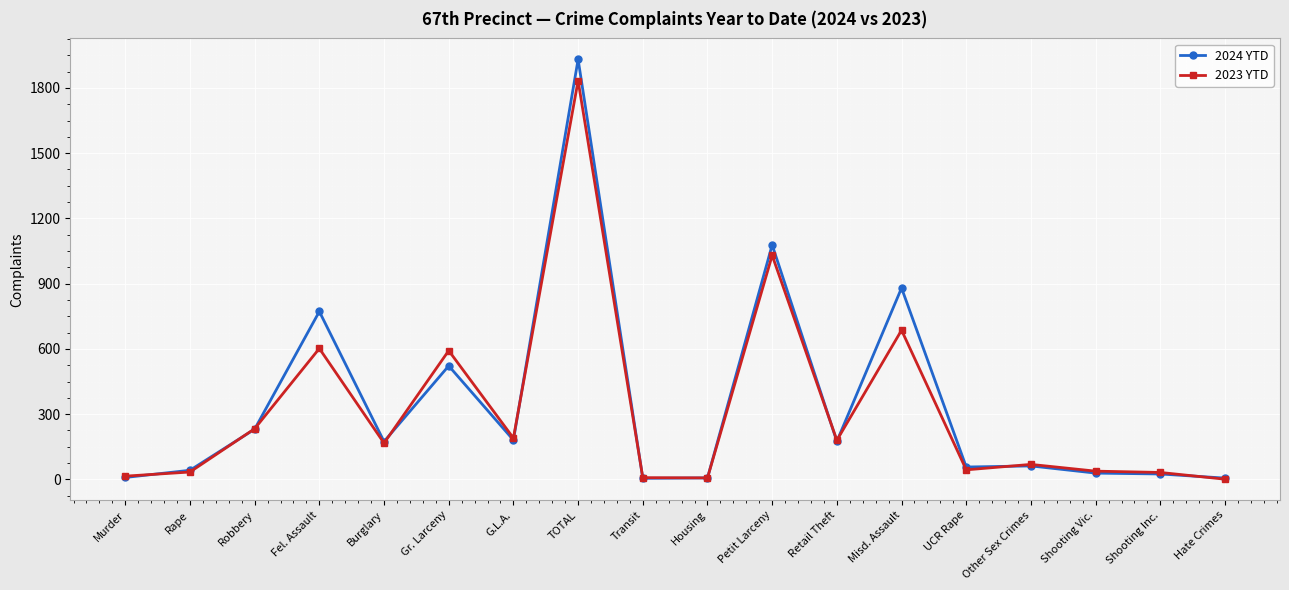

Where is the first local maximum for 2024 YTD?

Fel. Assault